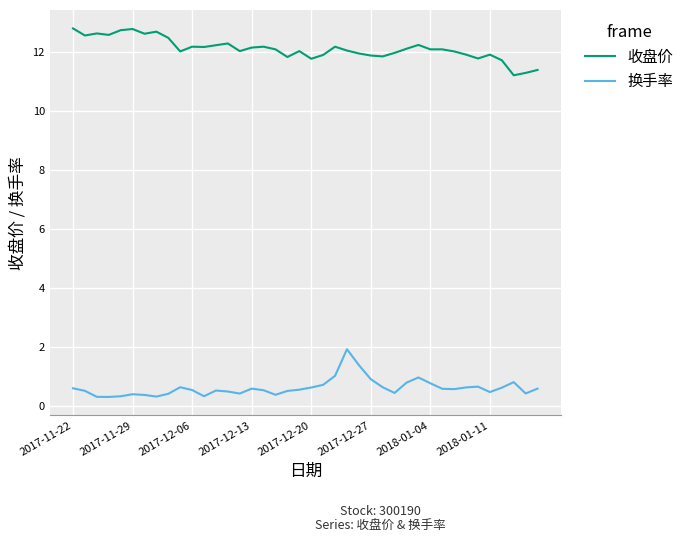

What is the maximum value for 换手率?

1.9